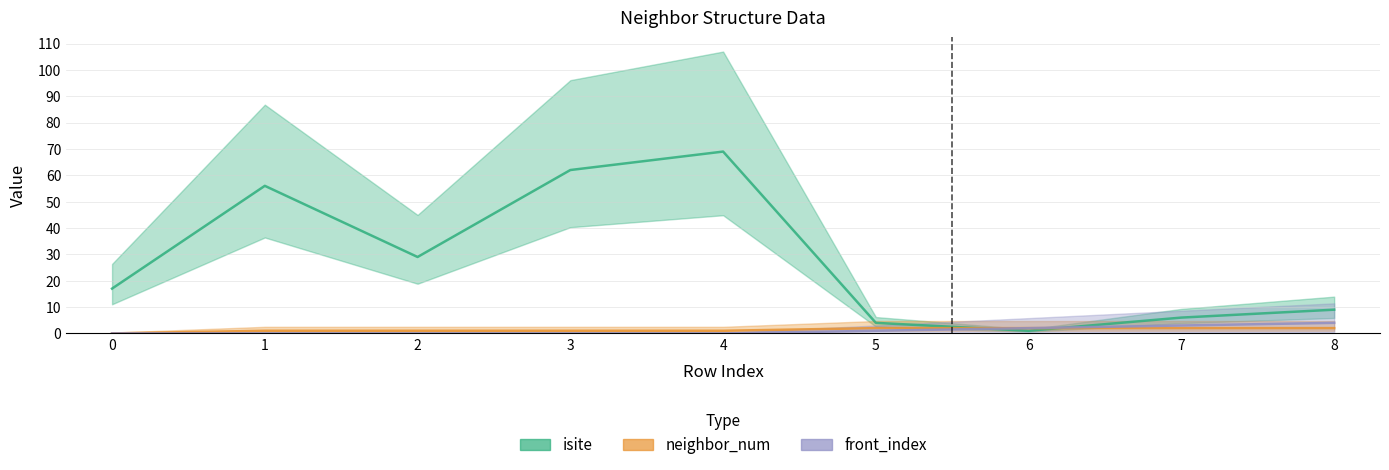

What is the difference between the maximum and second lowest values in the neighbor_num series?

1